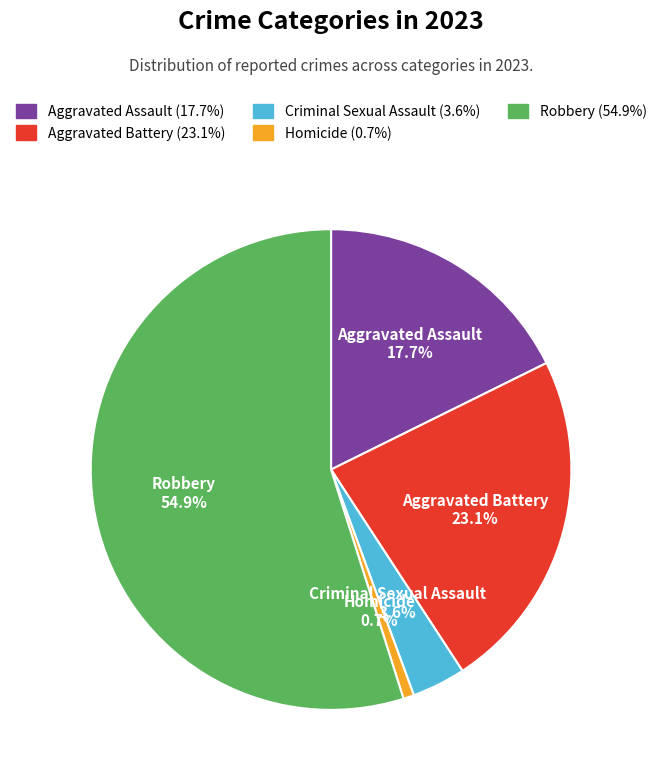

Is the sum of Aggravated Battery and Homicide greater than half?

No